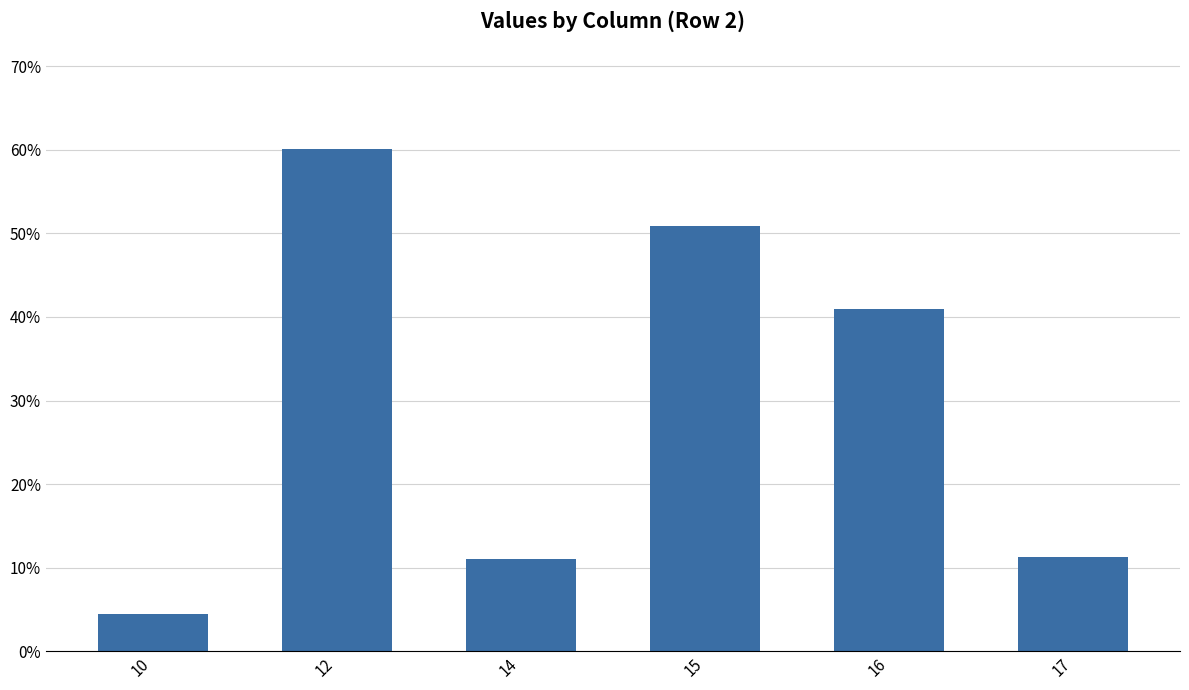

What is the maximum value shown in the chart?

0.6